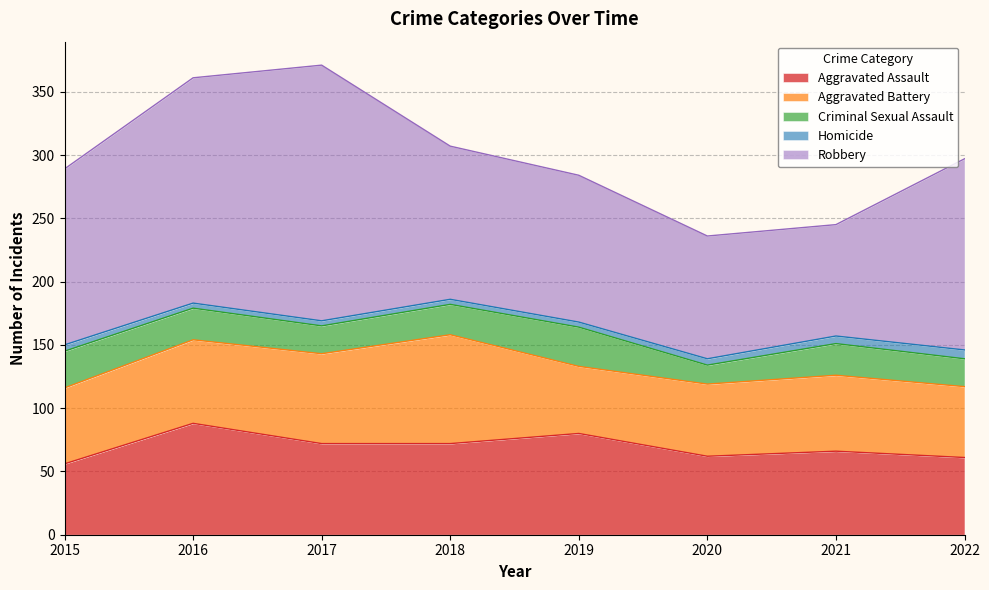

Reading left to right, transcribe all the data shown in this chart.

Aggravated Assault: 56	88	72	72	80	62	66	61
Aggravated Battery: 60	66	71	86	53	57	60	56
Criminal Sexual Assault: 29	25	22	24	31	15	25	22
Homicide: 5	4	4	4	4	5	6	7
Robbery: 139	178	202	121	116	97	88	151